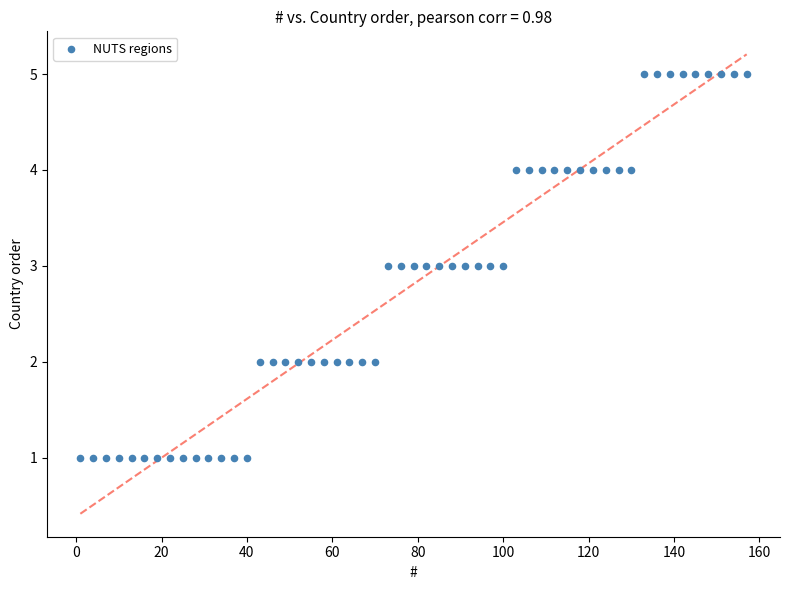

What is the range of Y values (max minus min)?

4